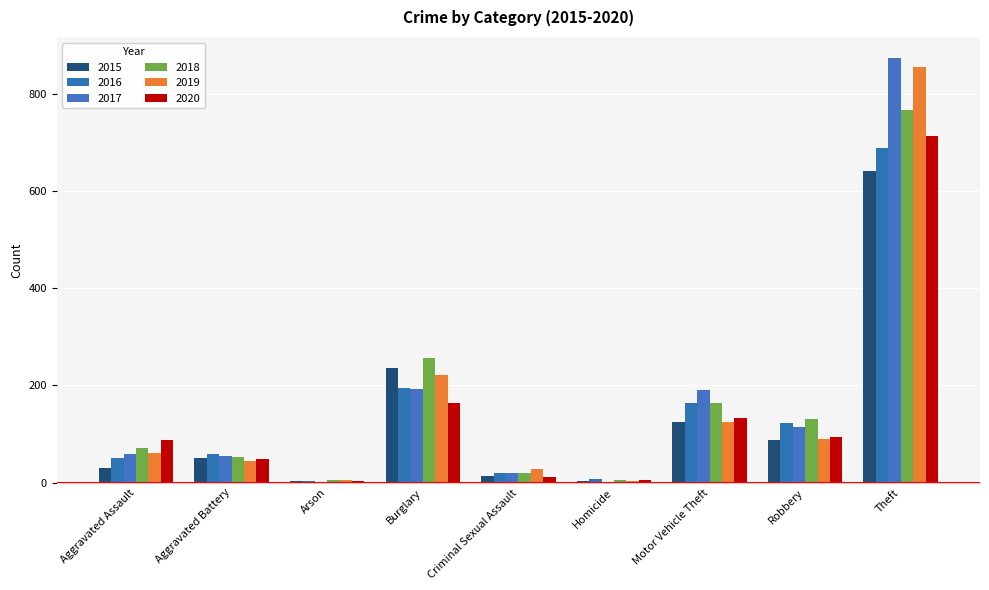

What is the maximum value for 2017?

873